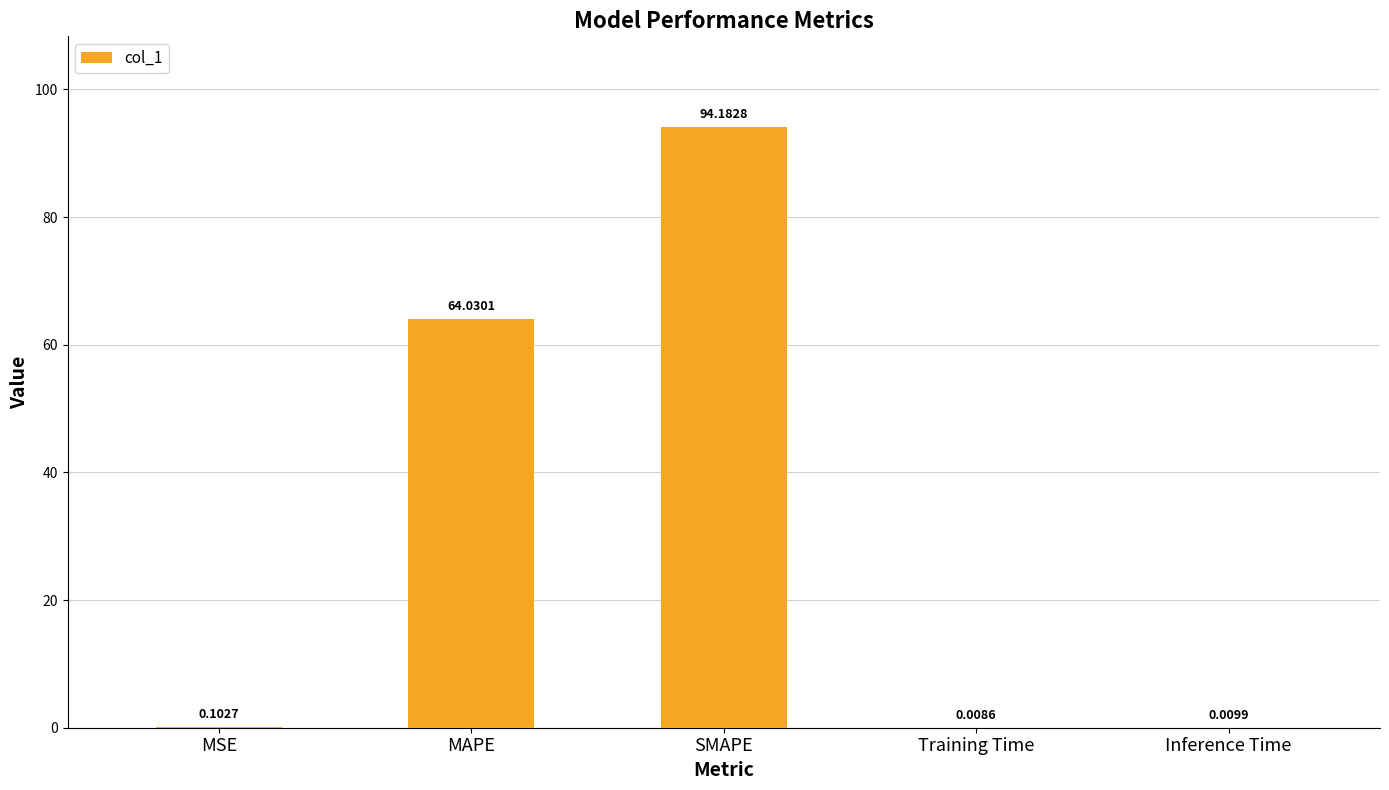

What is the maximum value shown in the chart?

94.2